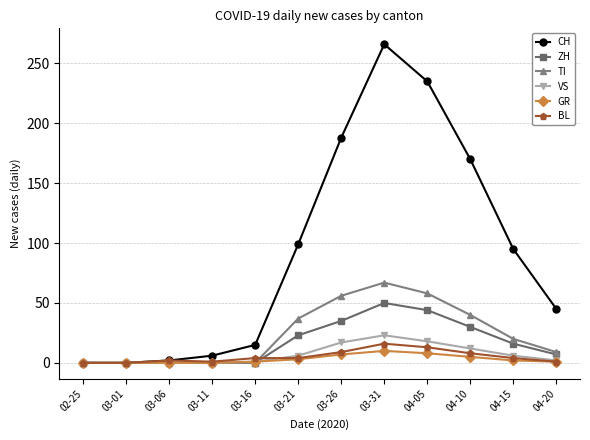

At which category is the sum across all series the highest?

03-31